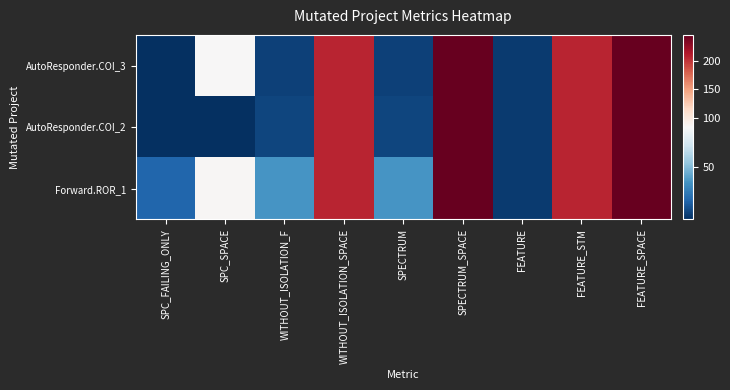

Which series has the widest spread of values?

AutoResponder.COI_3